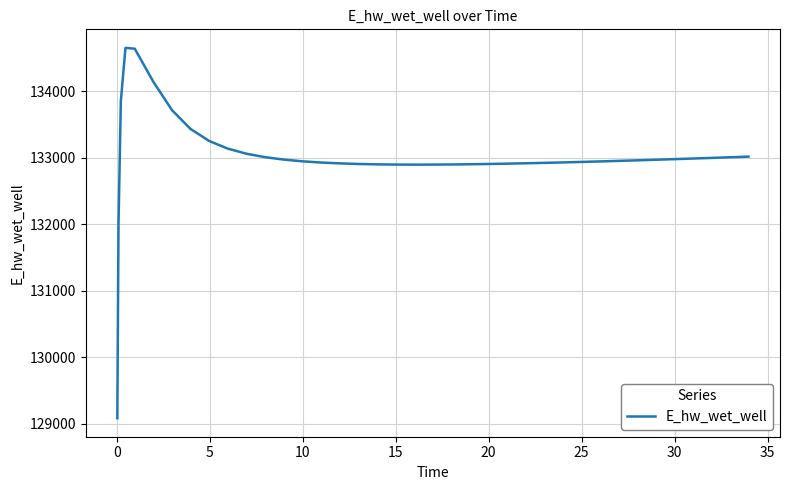

What is the difference between the maximum and minimum values?

5575.5